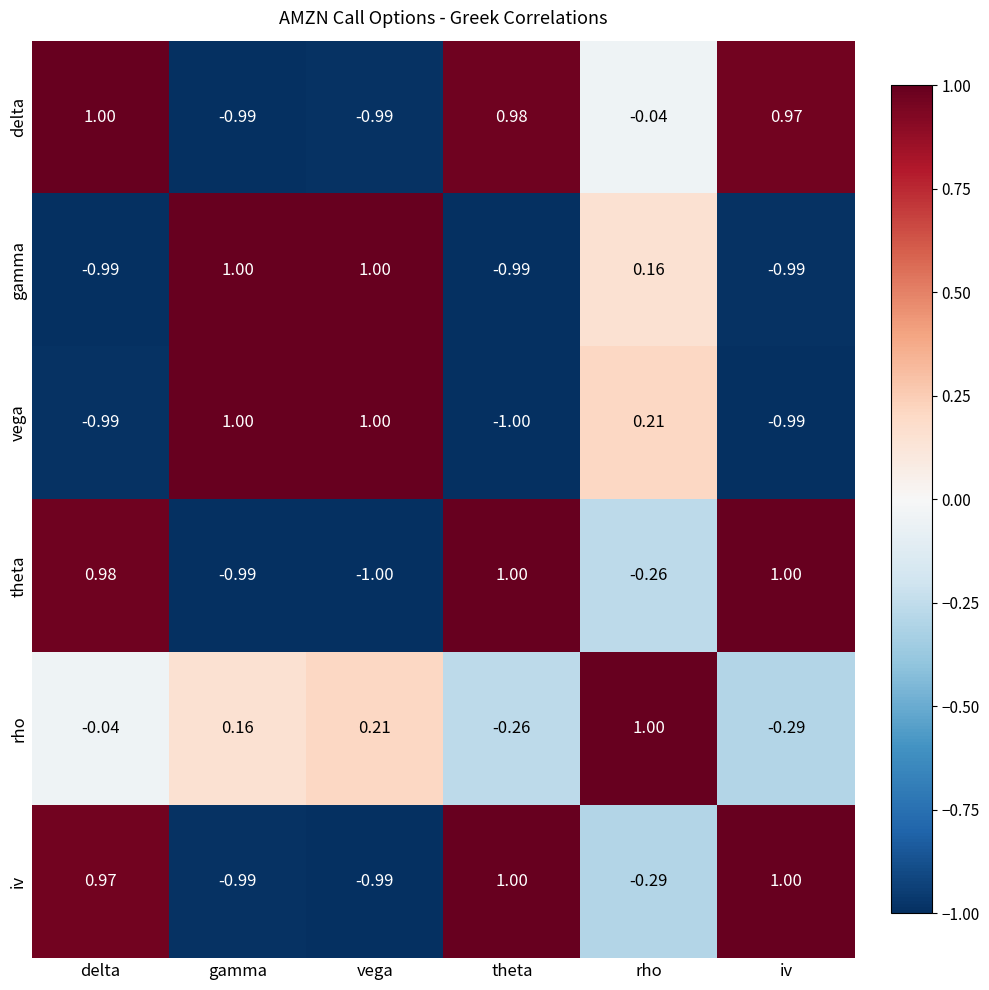

List the labels in order of rho value, smallest first.

iv, theta, delta, gamma, vega, rho